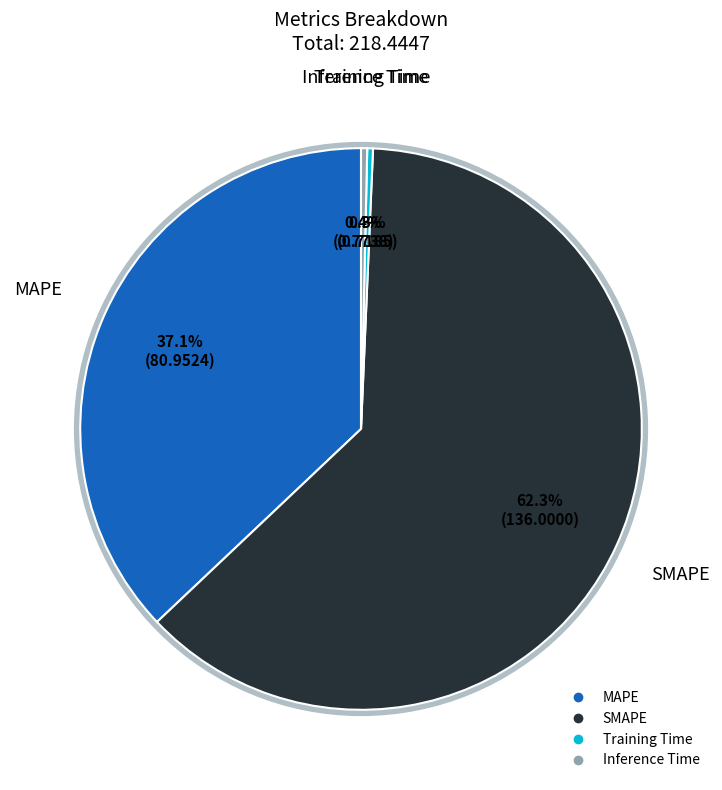

Rank the categories by value from highest to lowest.

SMAPE, MAPE, Inference Time, Training Time